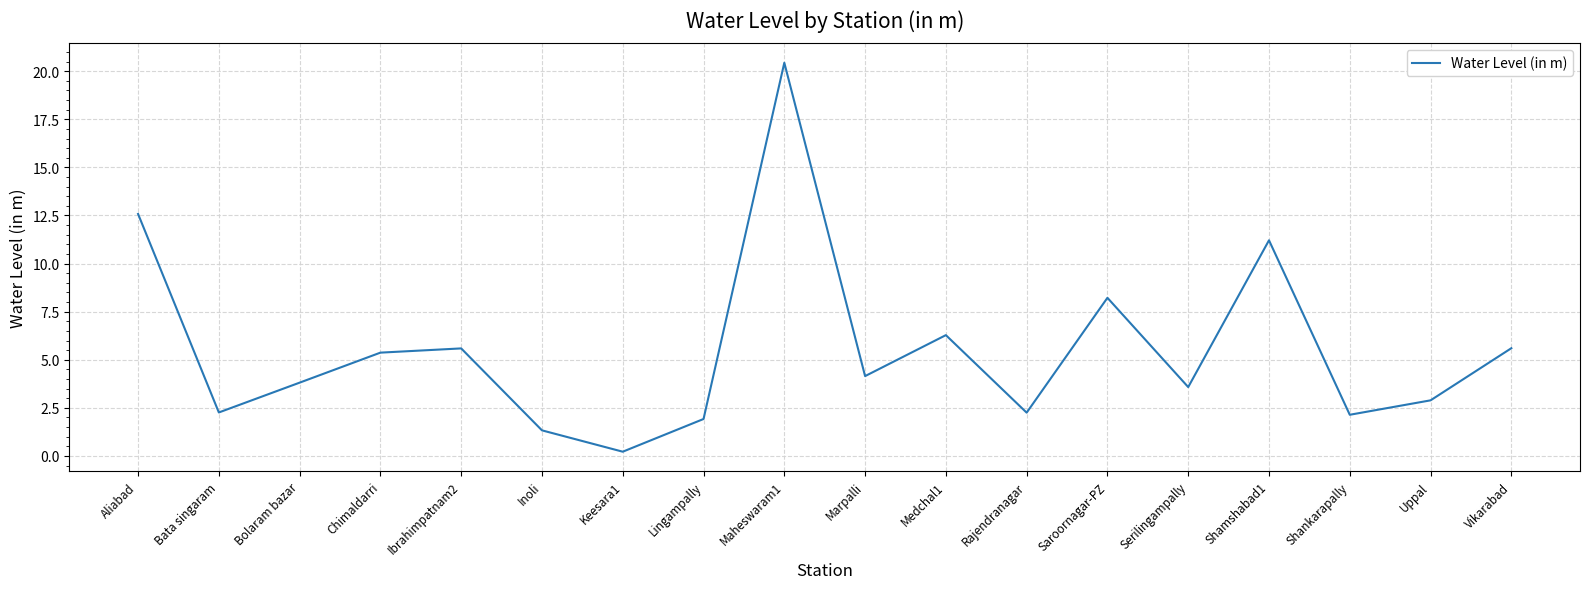

Approximately how many times larger is the value at Chimaldarri compared to Bolaram bazar?

1.4